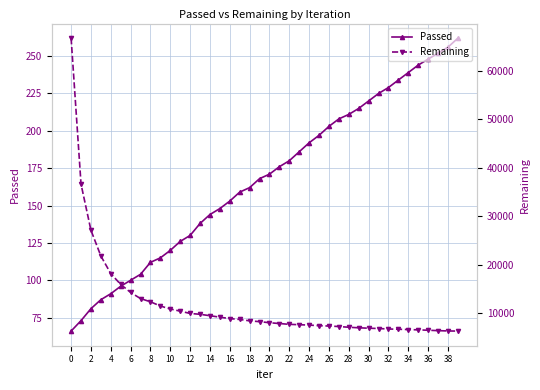

True or false: Passed has more than 0 interior local peaks.

False